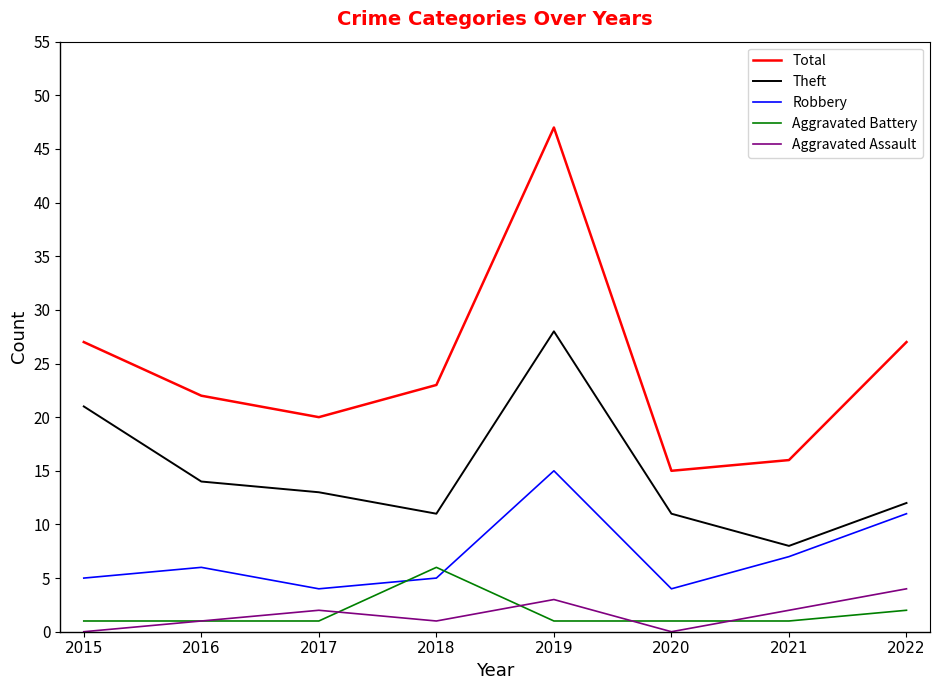

True or false: Aggravated Assault and Theft cross at least once.

False